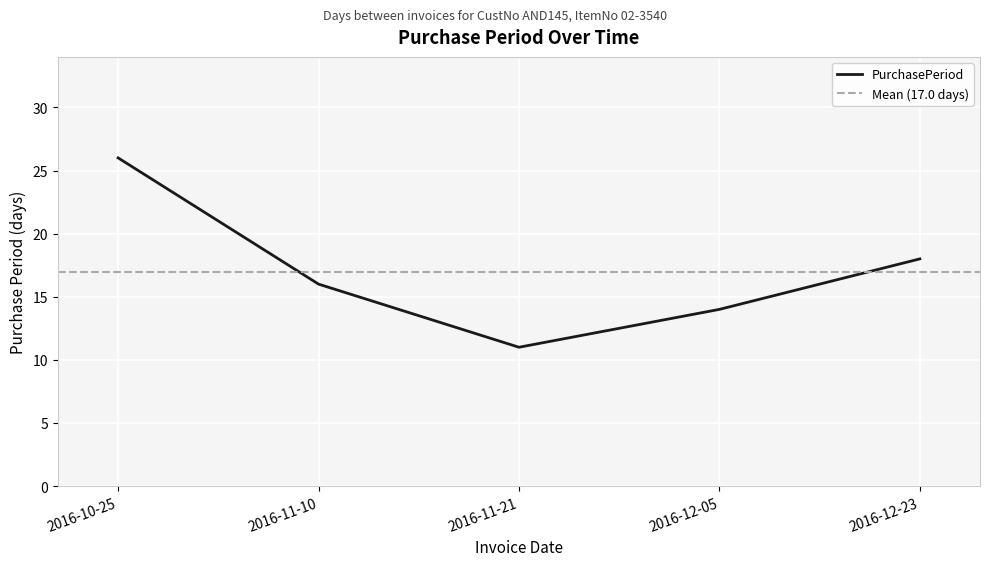

Does the chart display data point markers on the line(s)?

No